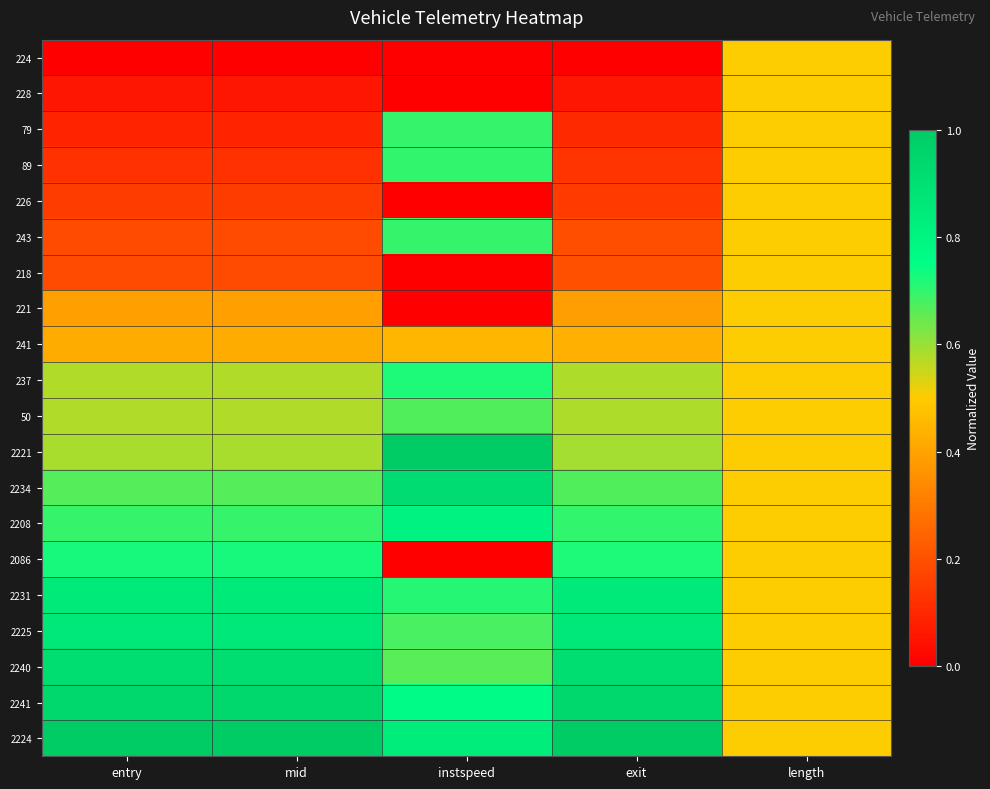

Reading right to left, list all the values displayed in this chart.

224: length=0.5	exit=0.0	instspeed=0.0	mid=0.0	entry=0.0
228: length=0.5	exit=0.1	instspeed=0.0	mid=0.1	entry=0.1
79: length=0.5	exit=0.1	instspeed=0.7	mid=0.1	entry=0.1
89: length=0.5	exit=0.1	instspeed=0.7	mid=0.1	entry=0.1
226: length=0.5	exit=0.1	instspeed=0.0	mid=0.2	entry=0.2
243: length=0.5	exit=0.2	instspeed=0.7	mid=0.2	entry=0.2
218: length=0.5	exit=0.2	instspeed=0.0	mid=0.2	entry=0.2
221: length=0.5	exit=0.4	instspeed=0.0	mid=0.4	entry=0.4
241: length=0.5	exit=0.4	instspeed=0.4	mid=0.4	entry=0.4
237: length=0.5	exit=0.6	instspeed=0.7	mid=0.6	entry=0.6
50: length=0.5	exit=0.6	instspeed=0.7	mid=0.6	entry=0.6
2221: length=0.5	exit=0.6	instspeed=1.0	mid=0.6	entry=0.6
2234: length=0.5	exit=0.7	instspeed=0.9	mid=0.7	entry=0.7
2208: length=0.5	exit=0.7	instspeed=0.8	mid=0.7	entry=0.7
2086: length=0.5	exit=0.7	instspeed=0.0	mid=0.7	entry=0.7
2231: length=0.5	exit=0.8	instspeed=0.7	mid=0.8	entry=0.8
2225: length=0.5	exit=0.9	instspeed=0.7	mid=0.9	entry=0.9
2240: length=0.5	exit=0.9	instspeed=0.7	mid=0.9	entry=0.9
2241: length=0.5	exit=0.9	instspeed=0.8	mid=0.9	entry=0.9
2224: length=0.5	exit=1.0	instspeed=0.8	mid=1.0	entry=1.0